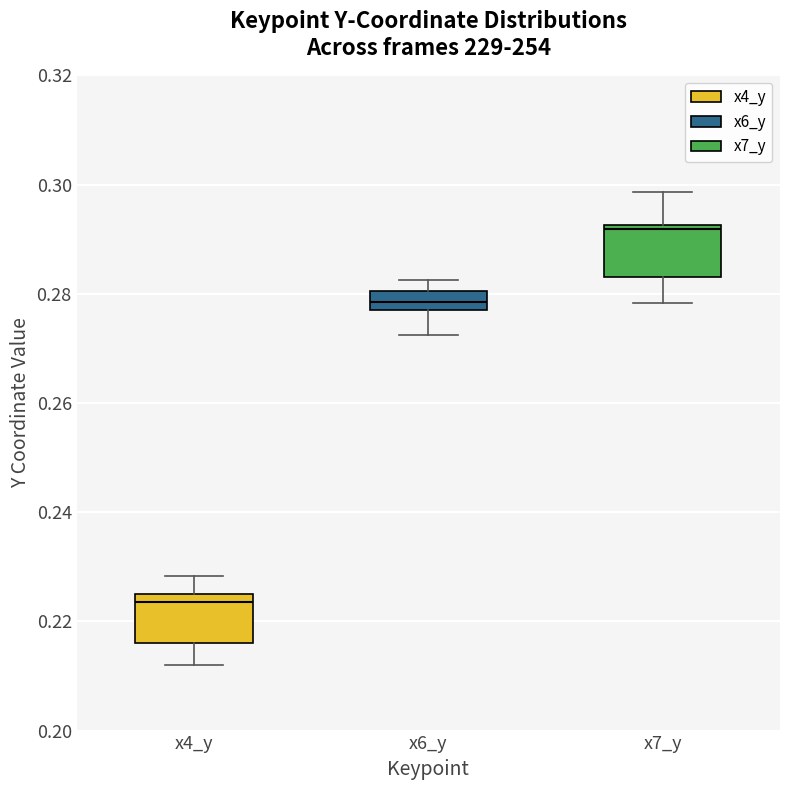

Reading left to right, transcribe this box plot: for each box, give where its median line is, the range the box spans, and where its two whiskers end, as read against the y-axis. The values are not printed on the chart, so give them approximately, as read against the axis.

x4_y: median 0.224 (just below the box's upper edge), box 0.216 to 0.224, whiskers 0.212 to 0.228
x6_y: median 0.278 (inside the box), box 0.278 to 0.280, whiskers 0.272 to 0.282
x7_y: median 0.292, box 0.284 to 0.292, whiskers 0.278 to 0.298